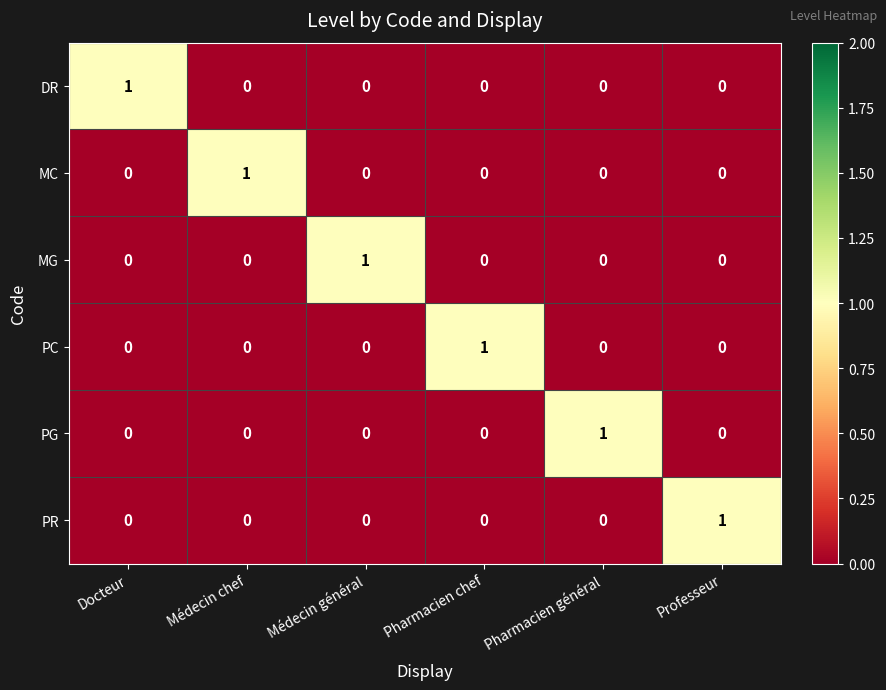

The value of PC at Médecin chef is -1. True or false?

False